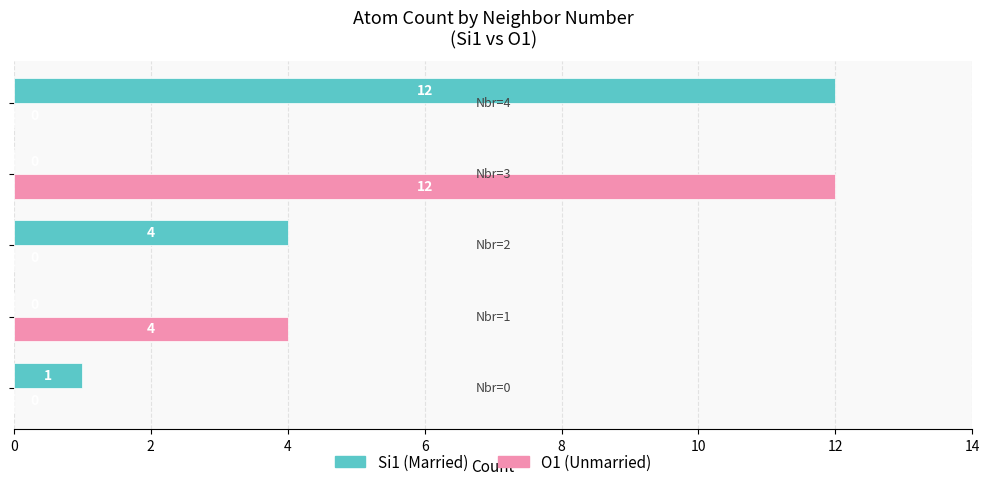

How many O1 (Unmarried) values are between 0 and 4?

4